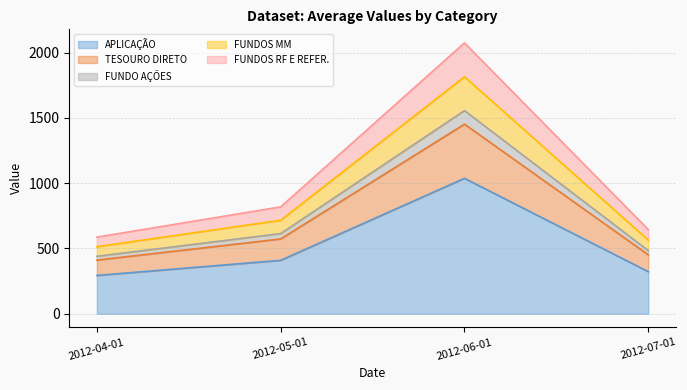

Is it true that FUNDOS RF E REFER. equals 2922.2 at 2012-06-01?

False